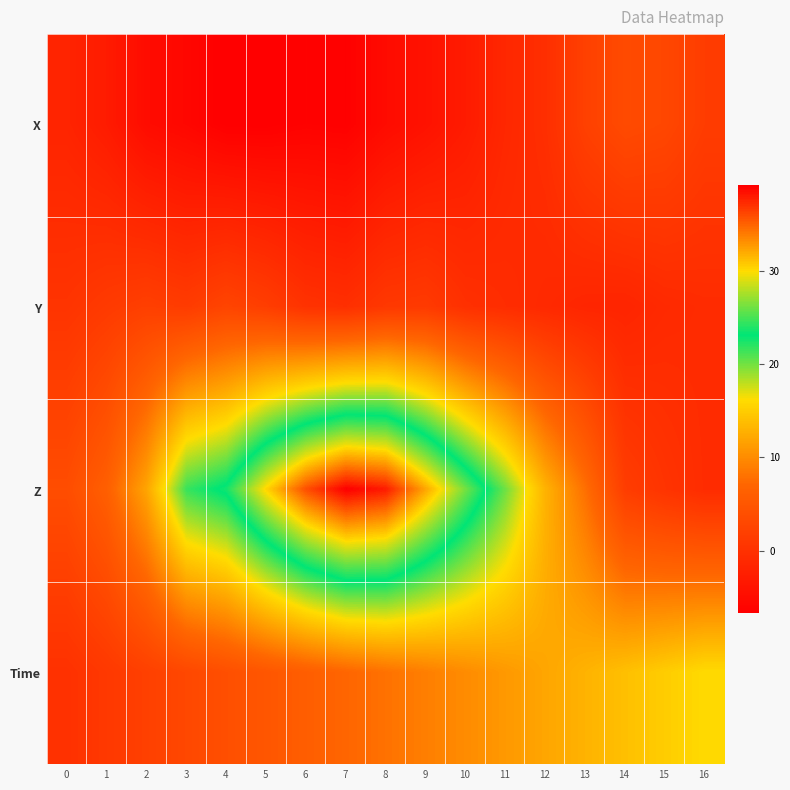

Which series changed the most between 9 and 12?

Z